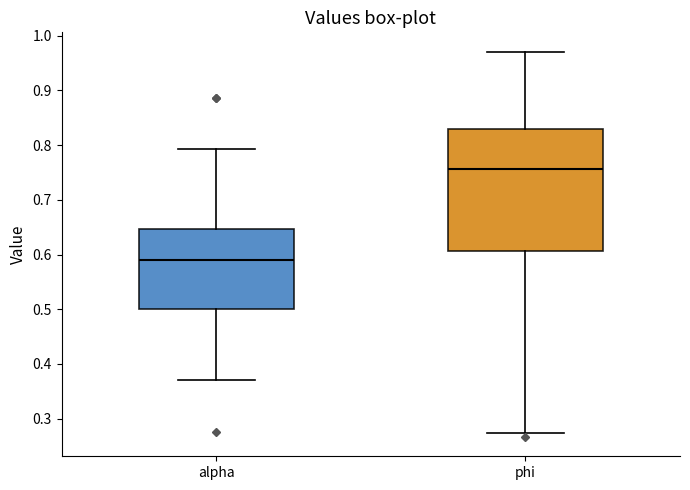

Which box's median line is the lowest?

alpha